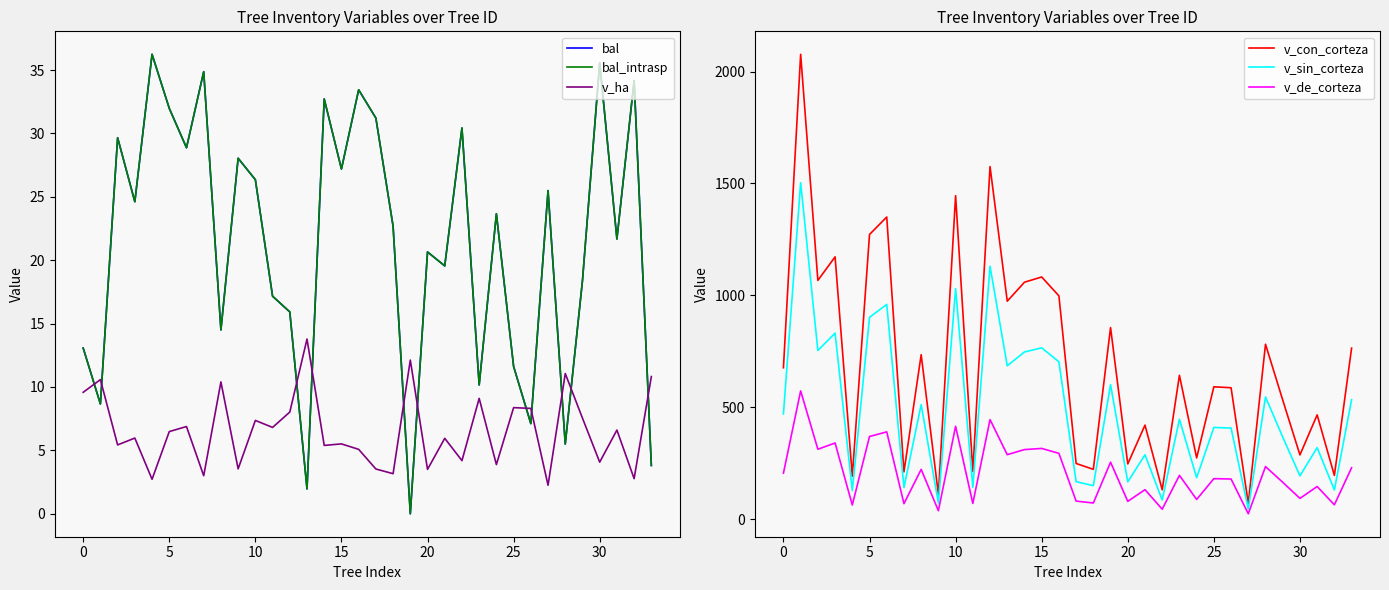

What is the difference between the second highest and minimum values in the bal series?

35.6